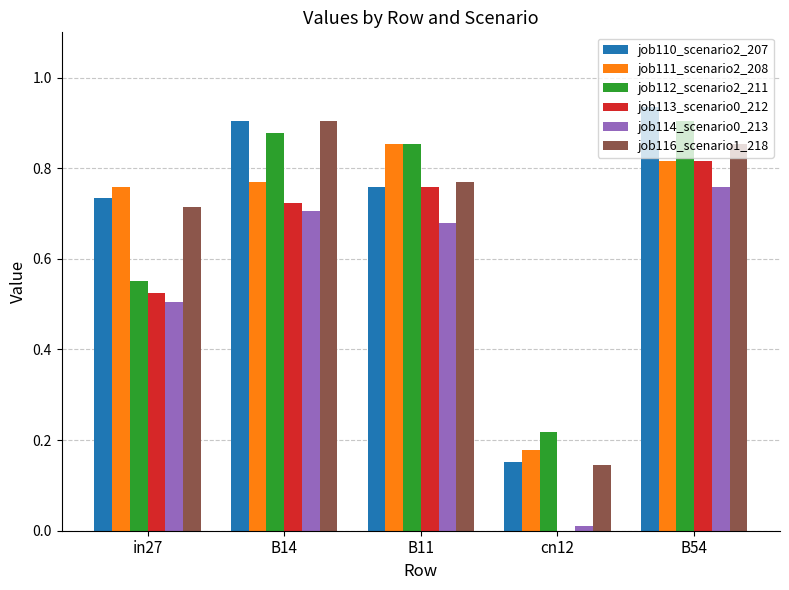

How many data points does each series have?

5